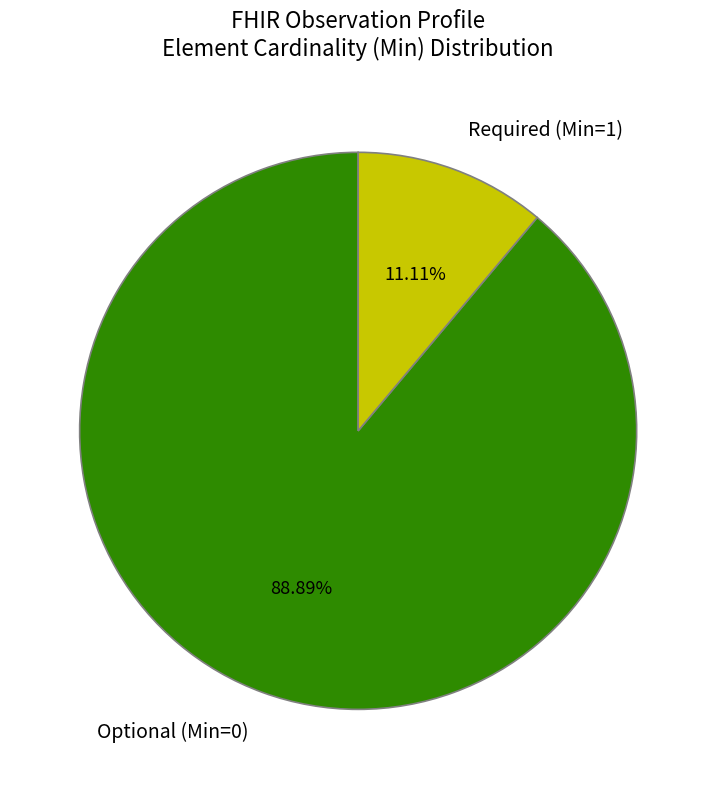

Between Required (Min=1) and Optional (Min=0), which is larger?

Optional (Min=0)